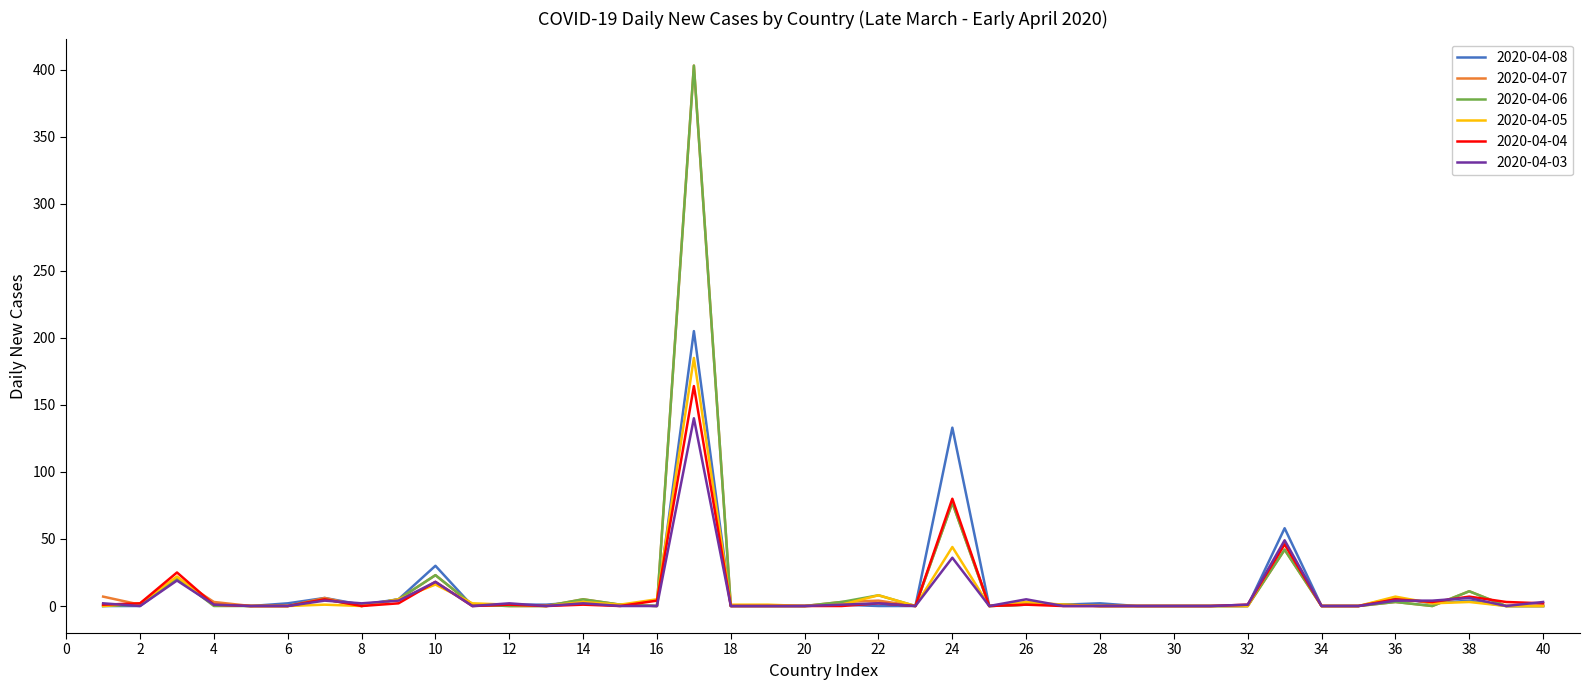

What is the maximum value shown in the chart?

403